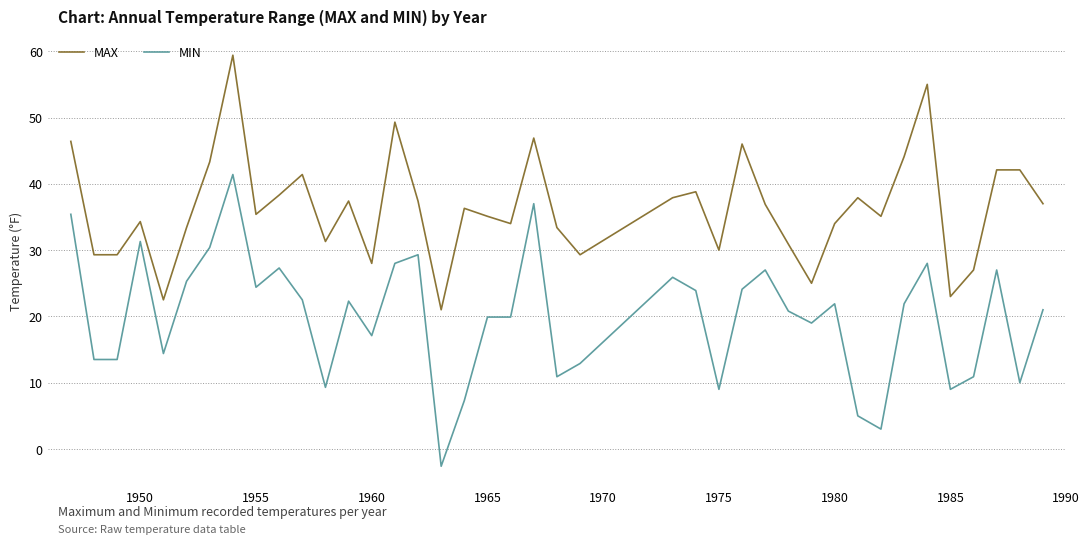

Which series has the largest total across all categories?

MAX